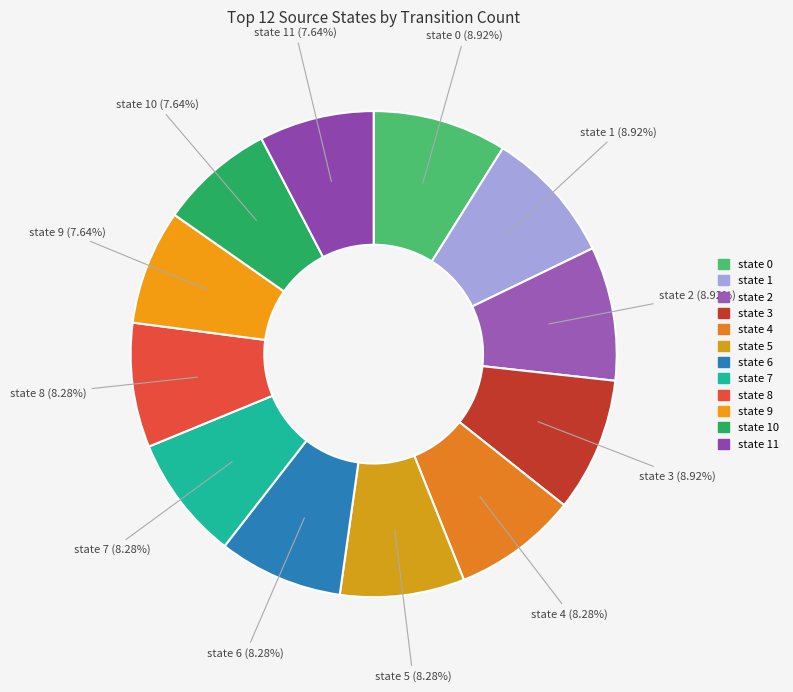

Which category has the smallest portion of the pie?

state 9